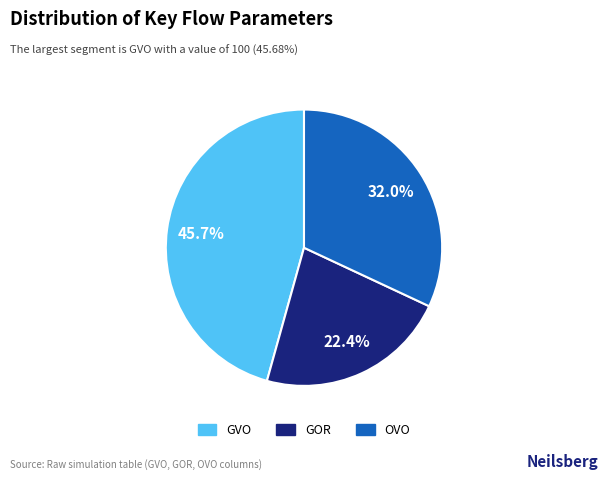

Rank the categories by value from lowest to highest.

GOR, OVO, GVO